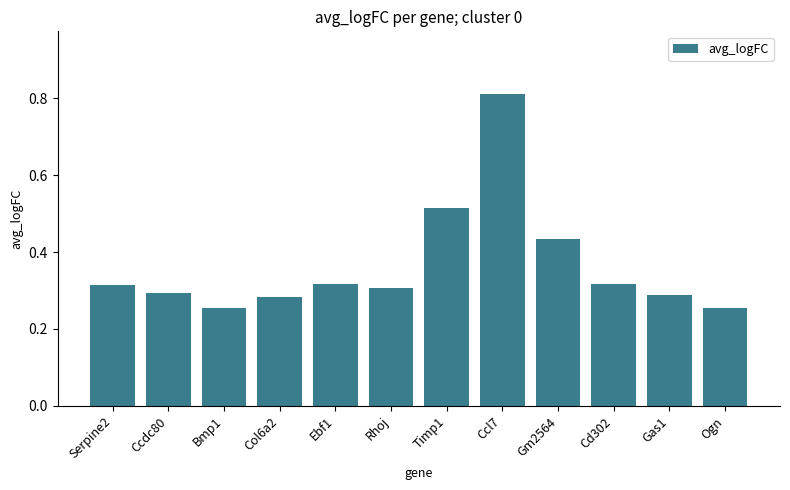

What is the difference between the maximum and minimum values?

0.6